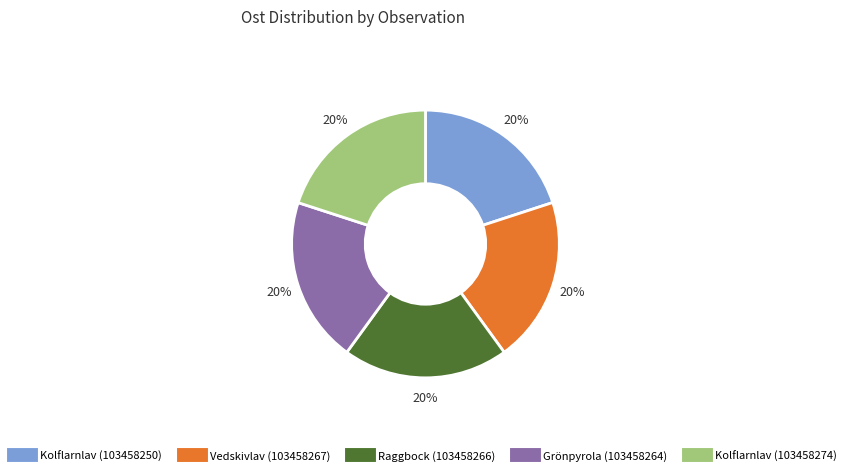

What percentage is the Kolflarnlav (103458250) slice, to the nearest percent?

20%